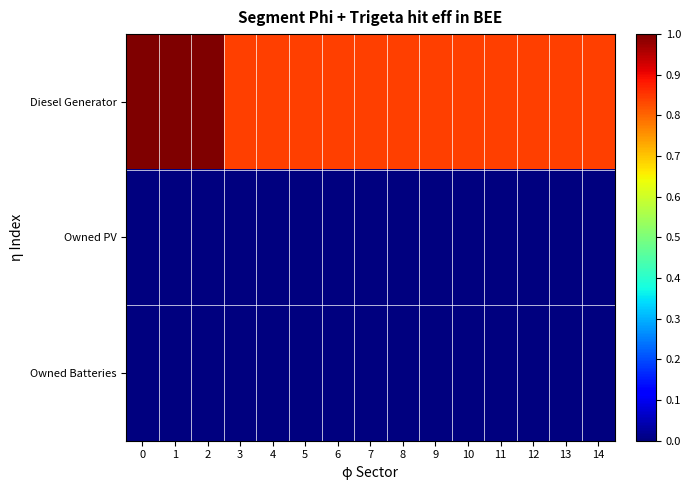

Reading left to right, list all the values displayed in this chart.

Diesel Generator: 0=1.0	1=1.0	2=1.0	3=0.8	4=0.8	5=0.8	6=0.8	7=0.8	8=0.8	9=0.8	10=0.8	11=0.8	12=0.8	13=0.8	14=0.8
Owned PV: 0=0.0	1=0.0	2=0.0	3=0.0	4=0.0	5=0.0	6=0.0	7=0.0	8=0.0	9=0.0	10=0.0	11=0.0	12=0.0	13=0.0	14=0.0
Owned Batteries: 0=0.0	1=0.0	2=0.0	3=0.0	4=0.0	5=0.0	6=0.0	7=0.0	8=0.0	9=0.0	10=0.0	11=0.0	12=0.0	13=0.0	14=0.0